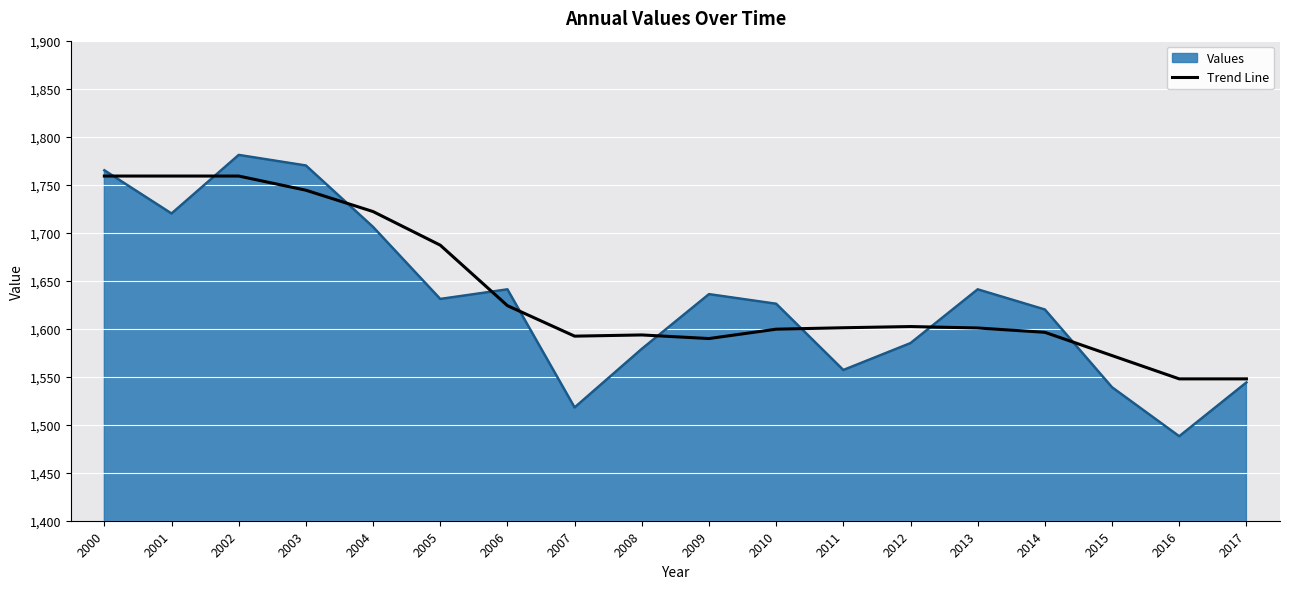

What is the highest value of the Trend Line series?

1759.0